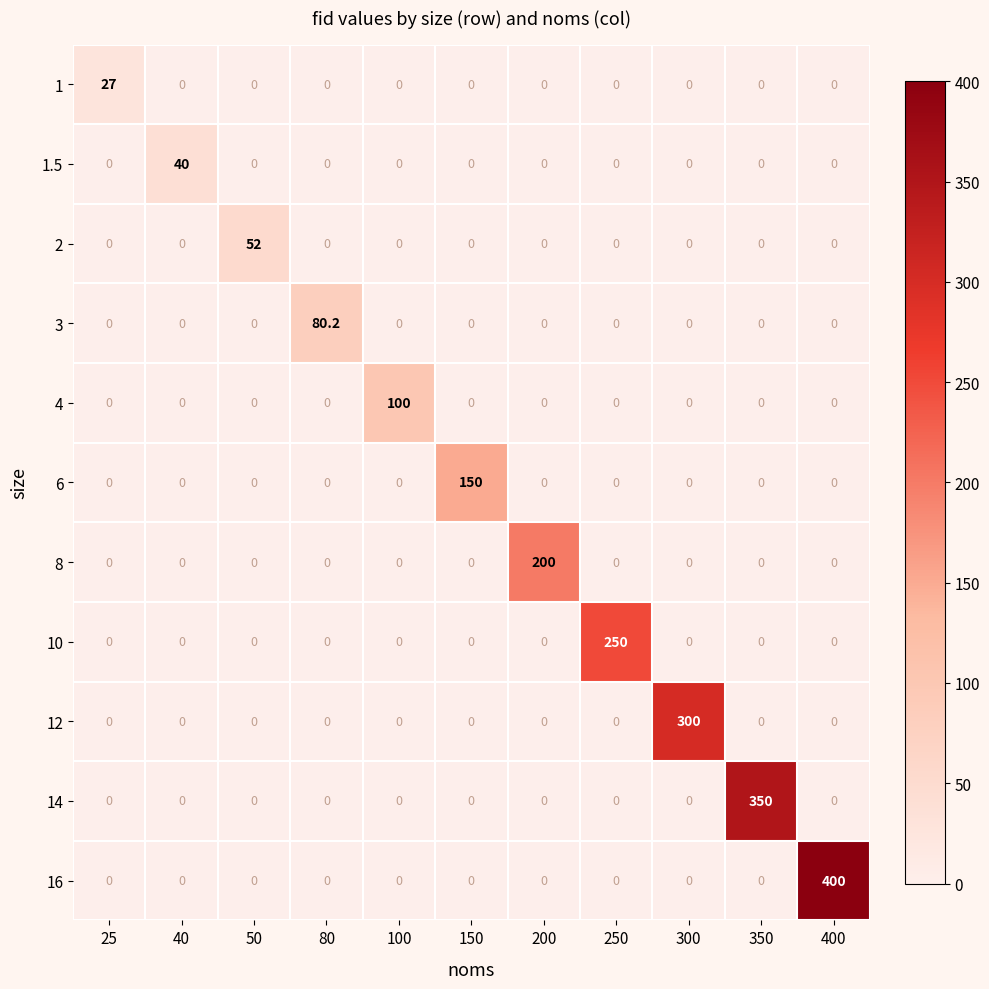

List the series in order of their peak value, highest first.

16, 14, 12, 10, 8, 6, 4, 3, 2, 1.5, 1